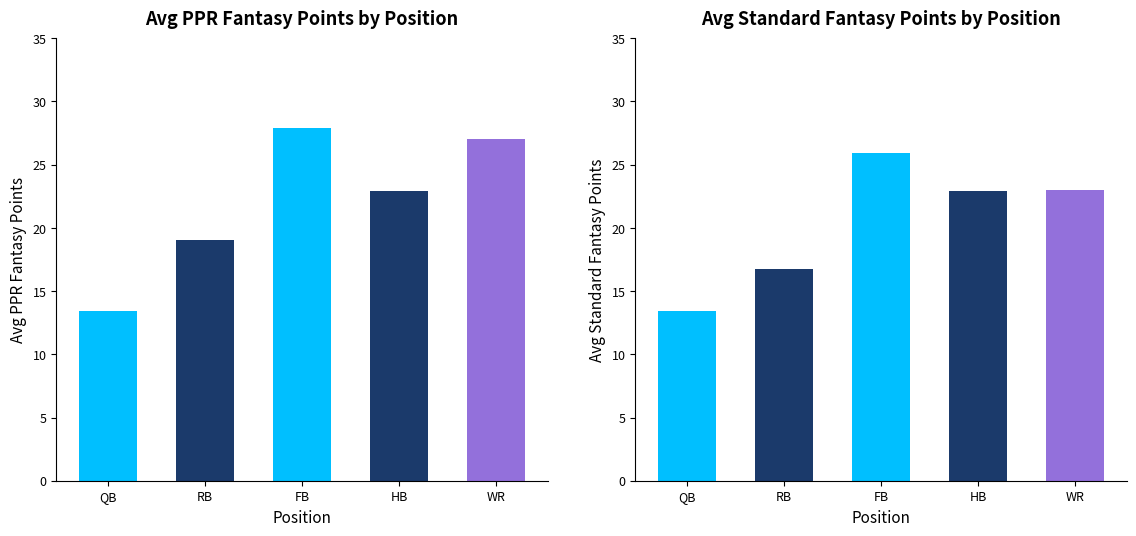

What position from the left is HB?

4